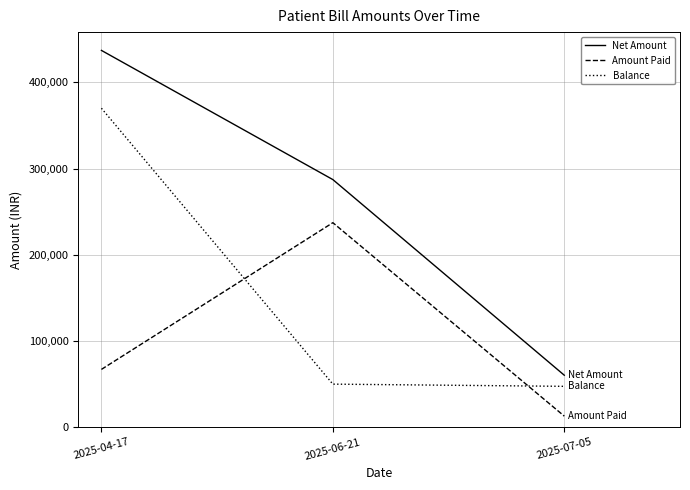

At 2025-07-05, list the series in order from largest to smallest.

Net Amount, Balance, Amount Paid